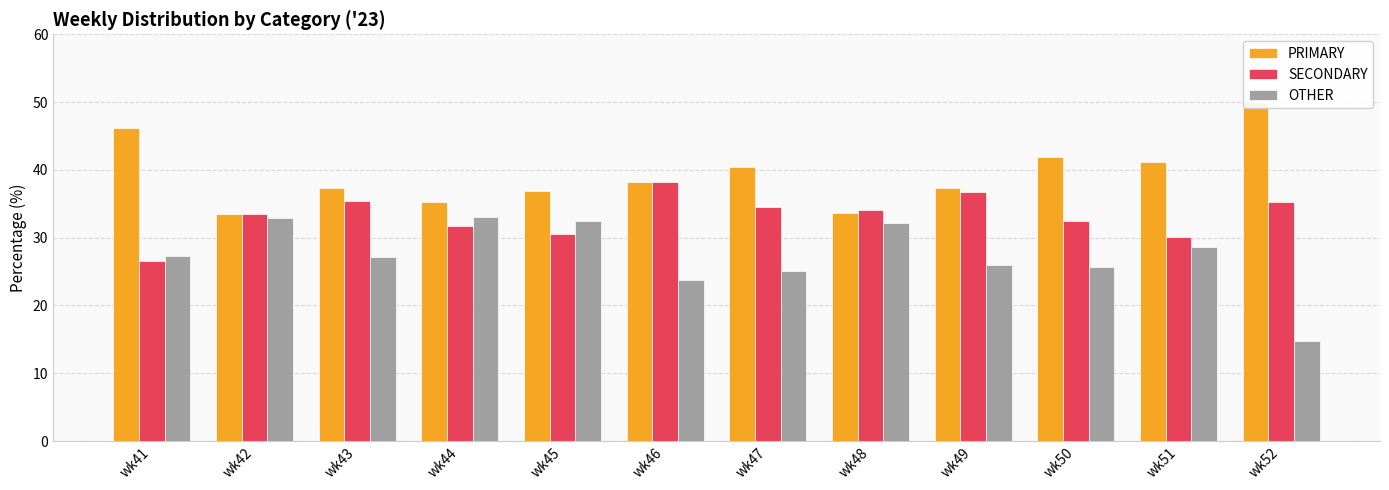

What are all the series names shown in the legend?

PRIMARY, SECONDARY, OTHER